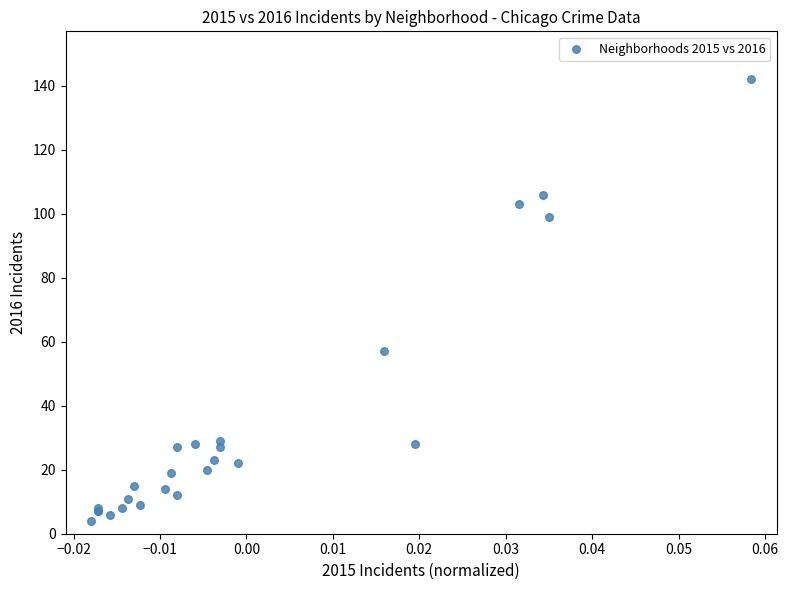

What Y value in the scatter plot is closest to 73?

57